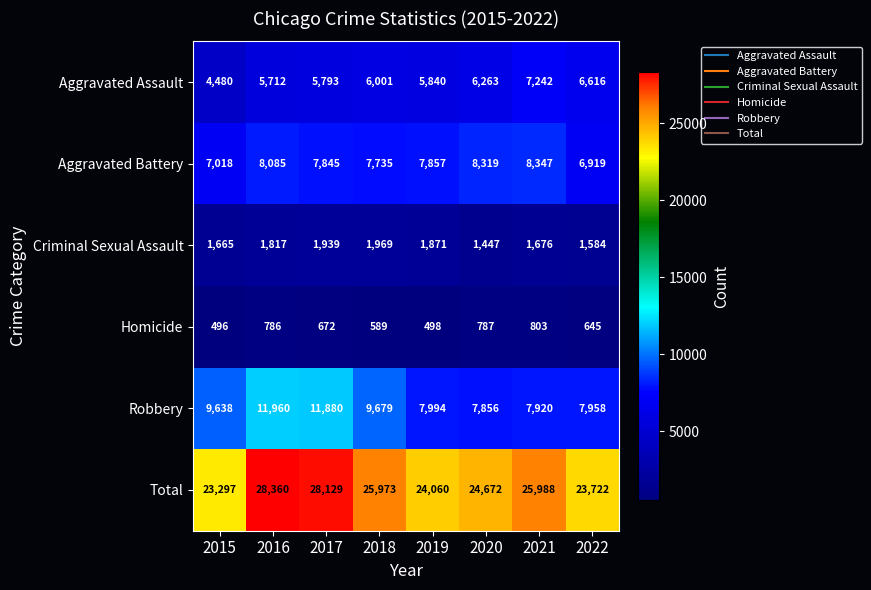

Rank the series at 2021 from highest to lowest value.

Total, Aggravated Battery, Robbery, Aggravated Assault, Criminal Sexual Assault, Homicide